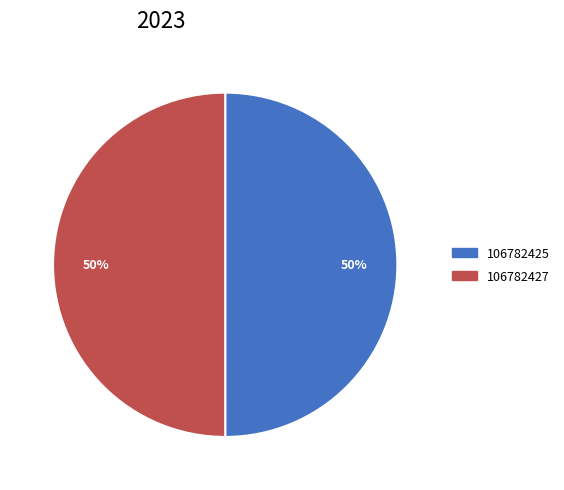

What is the ratio of the value at 106782425 to the value at 106782427?

1.0